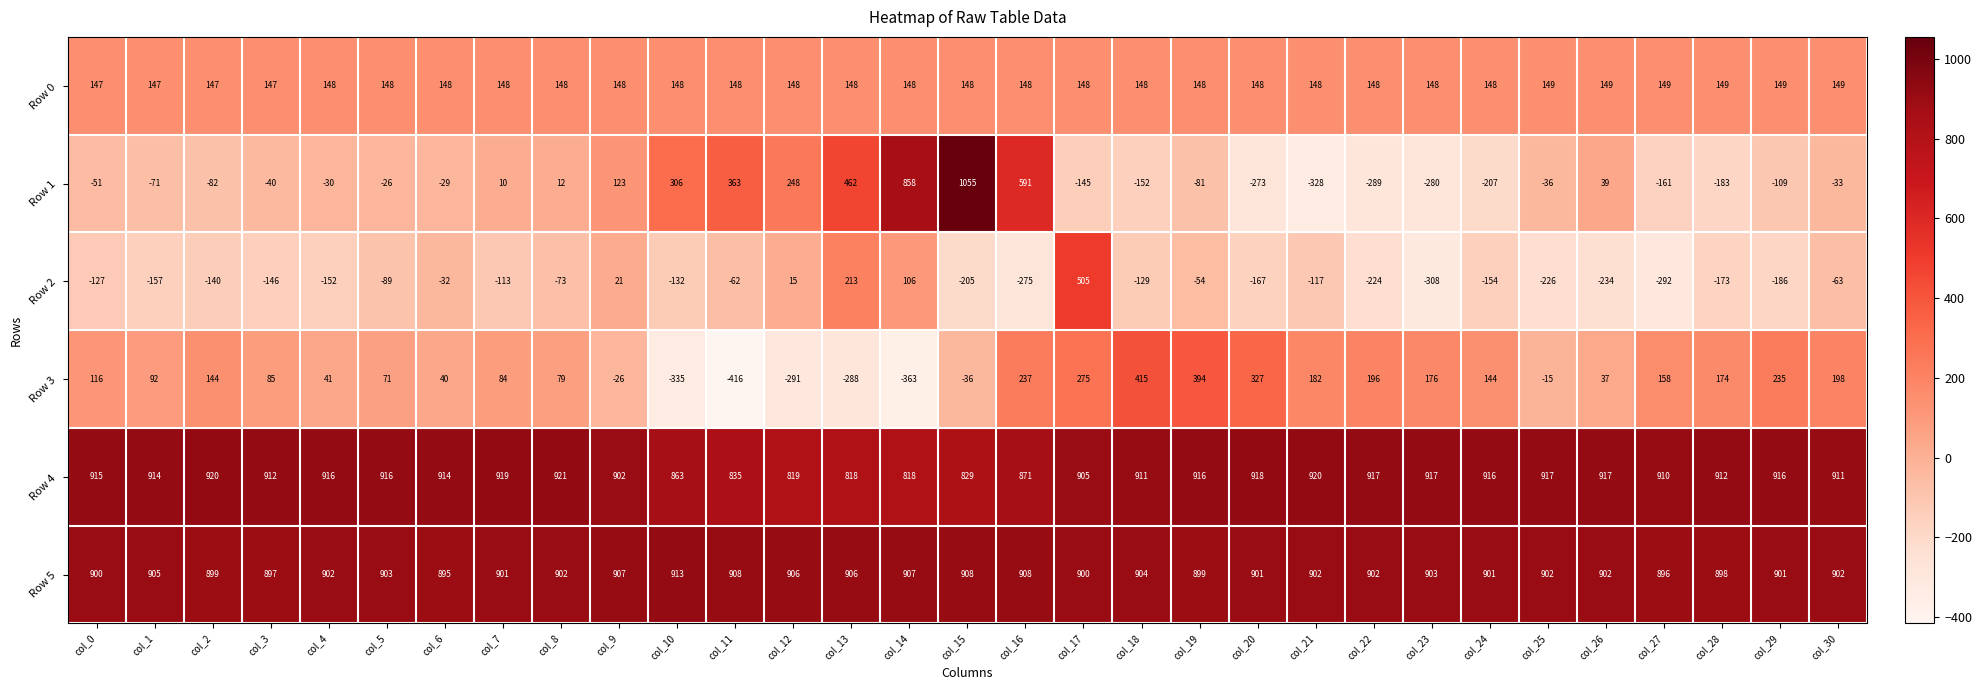

What is the difference between the maximum and second lowest values in the Row 3 series?

778